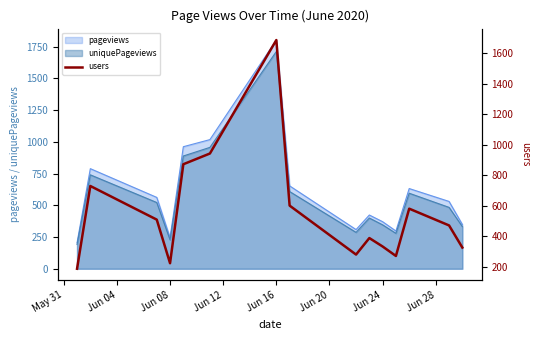

How many data points are above 471?

8